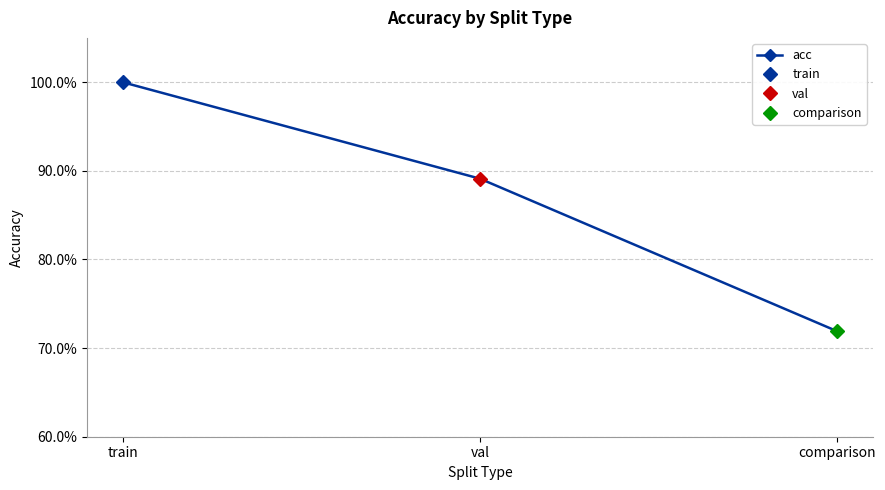

What is the label of the 1st point from the left?

train